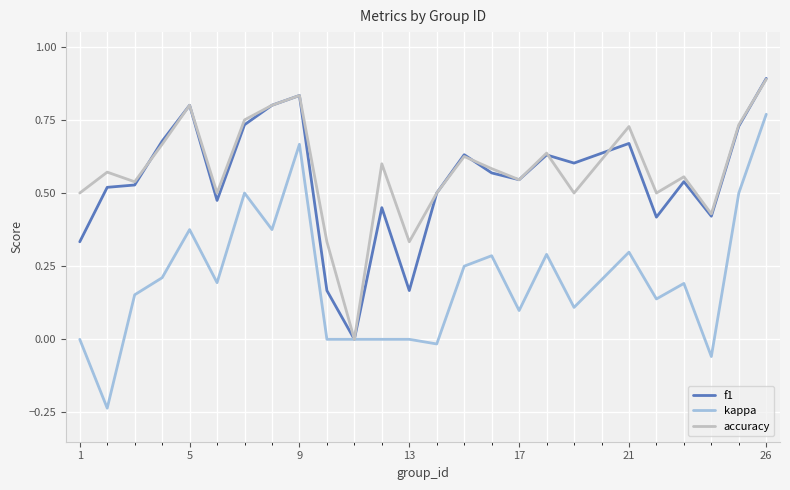

What are all the series names shown in the legend?

f1, kappa, accuracy